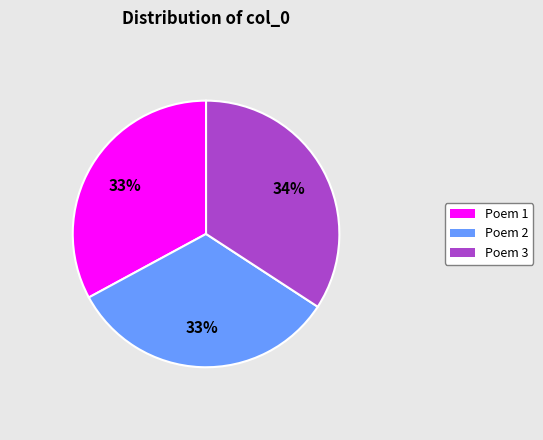

Which category has the biggest portion of the pie?

Poem 3